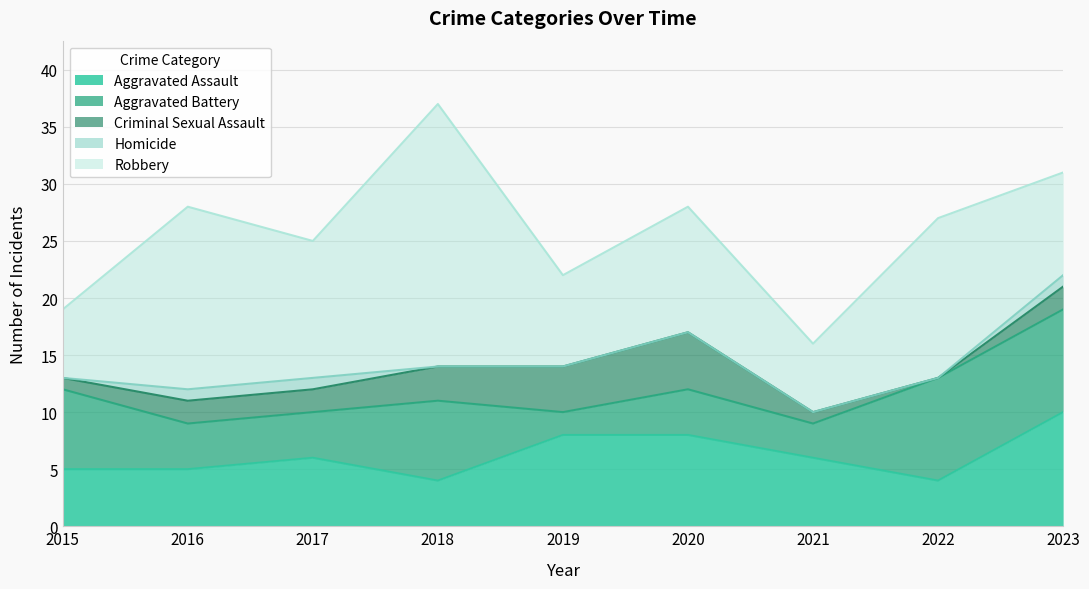

What is the difference between the highest and lowest values at 2019?

8